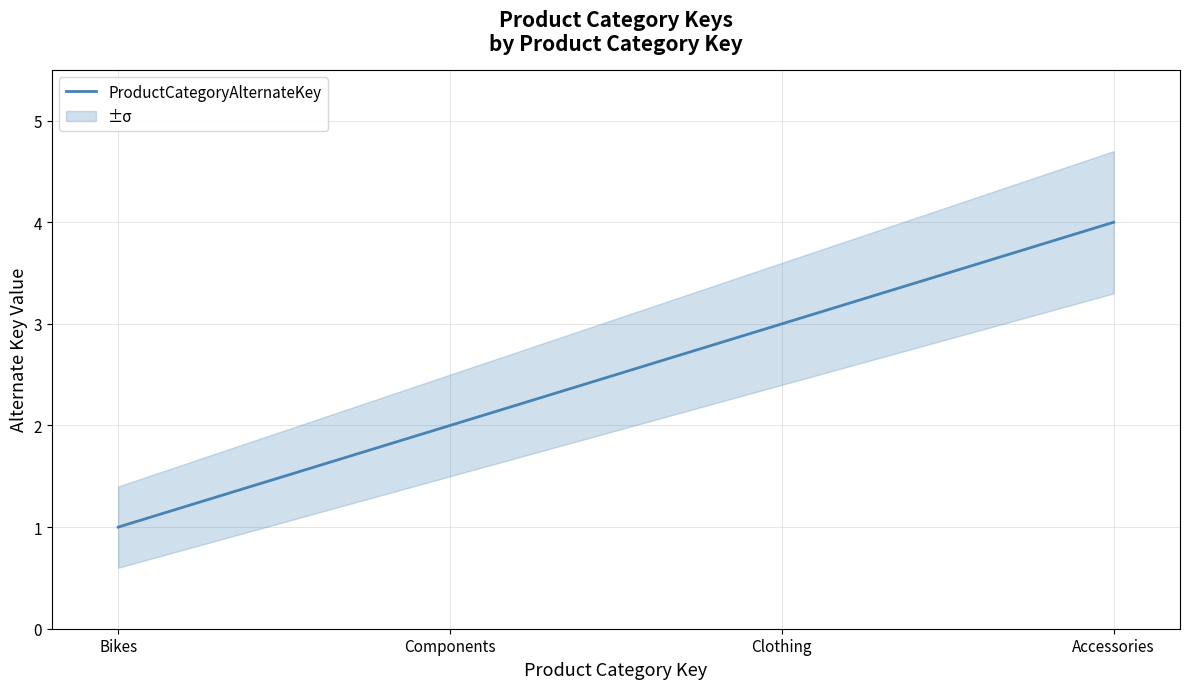

What is the label of the 3rd point from the right?

Components